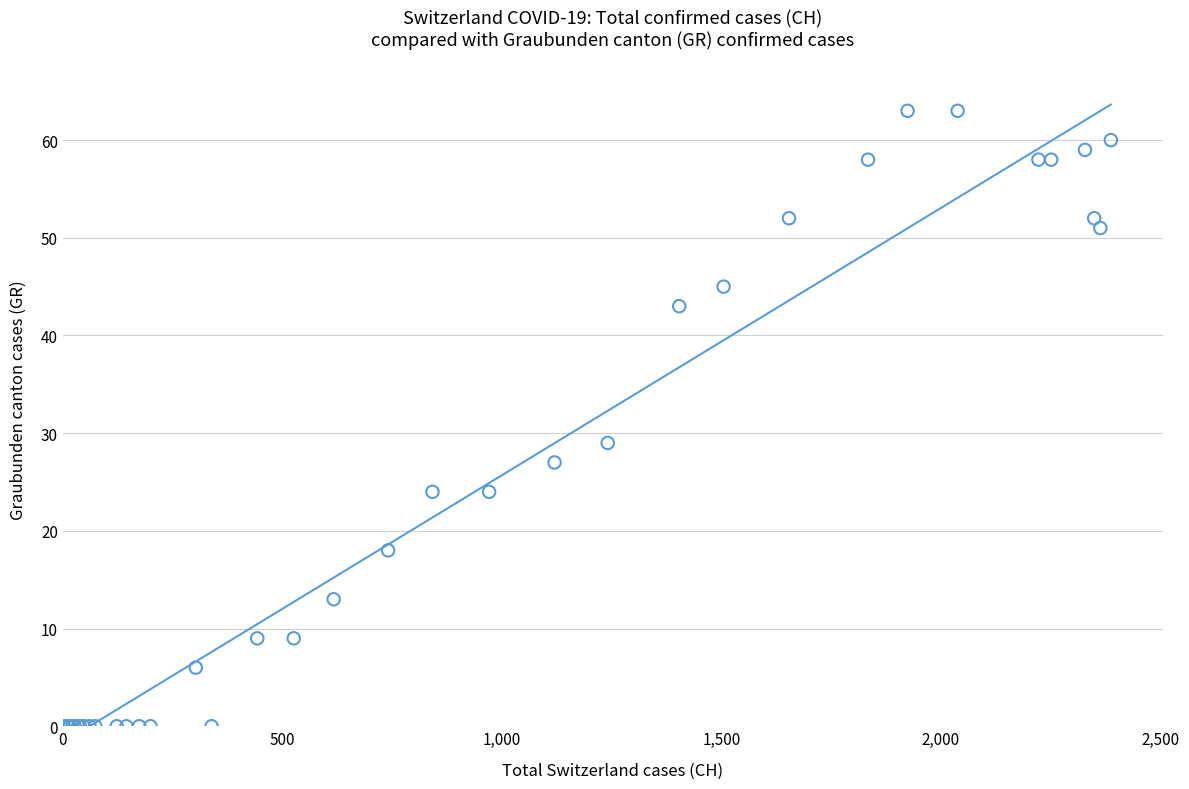

What Y value in the scatter plot is closest to 31?

29